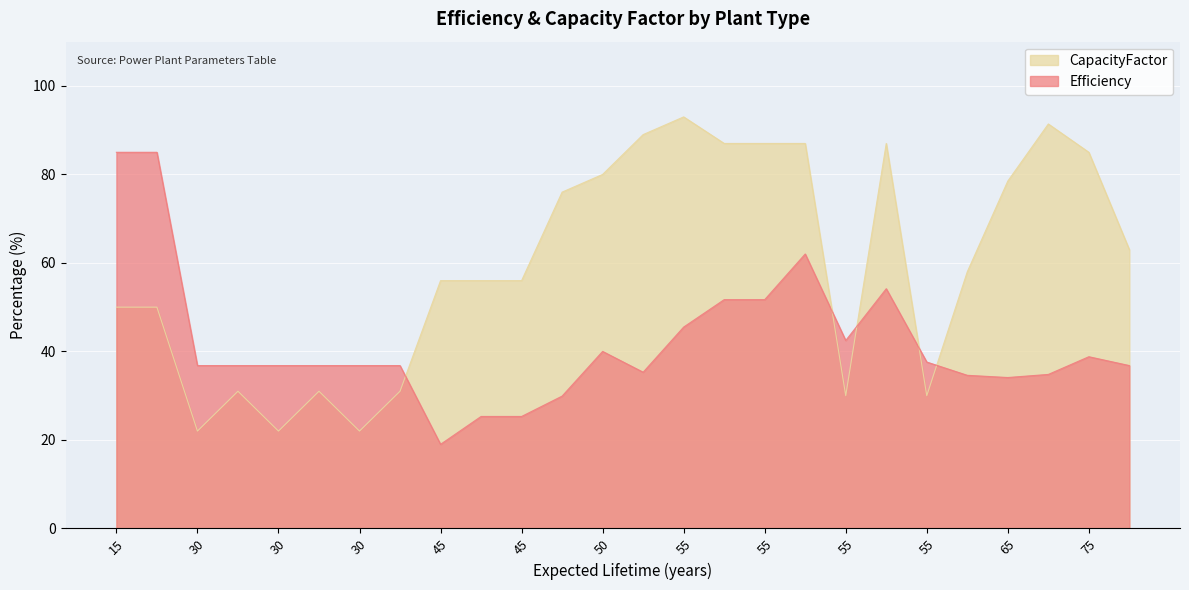

Is it true that CapacityFactor equals 56.0 at EX_MSW_LF?

True